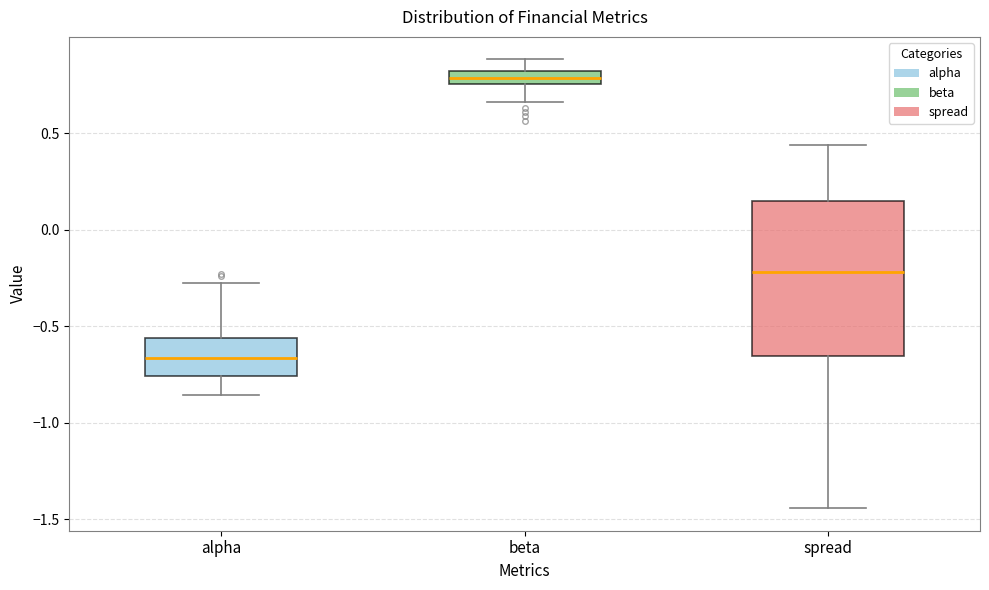

Where does the lower whisker of the box for beta end on the y-axis? The values are not printed on the chart, so give them approximately, as read against the axis.

0.65